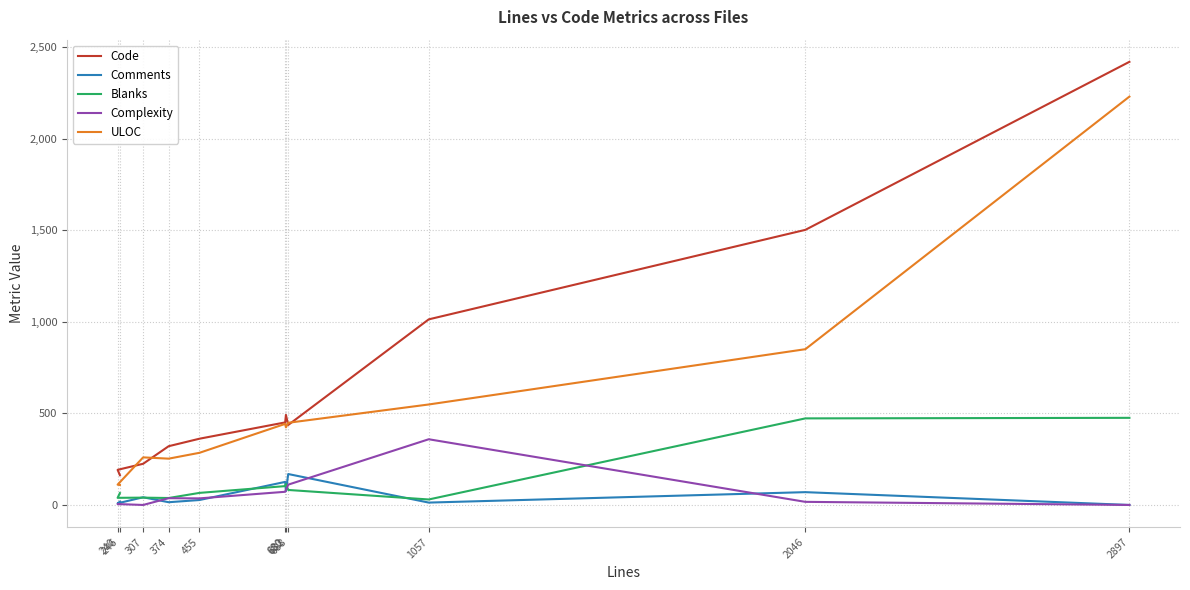

How many lines are shown in the chart?

5